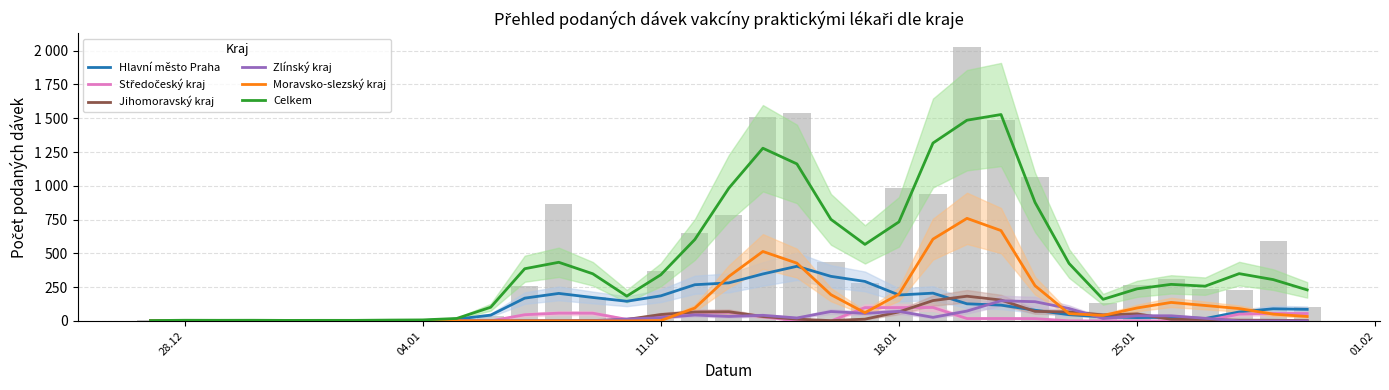

Does the chart contain stacked bars?

No